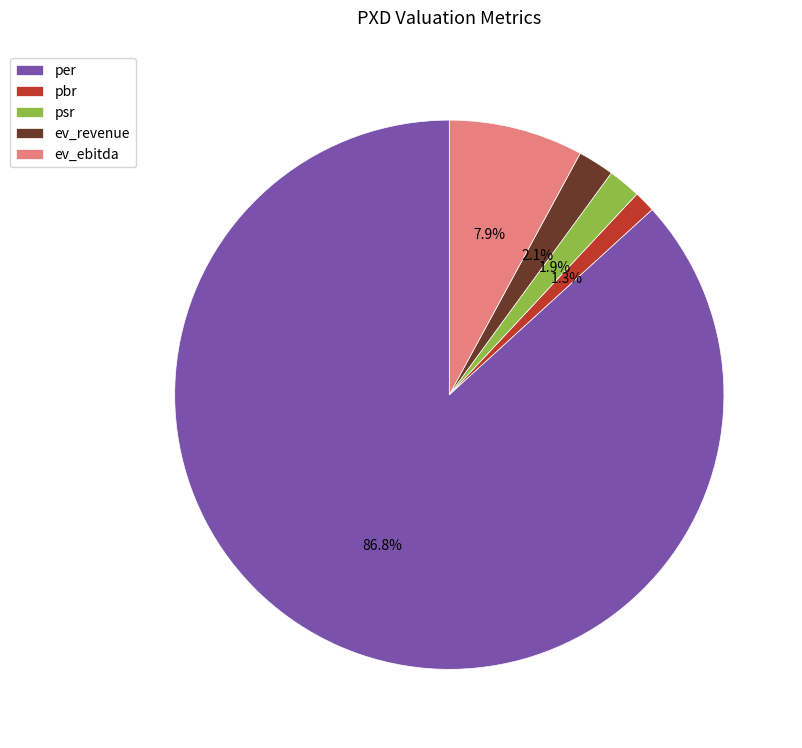

Which has a higher value, ev_ebitda or pbr?

ev_ebitda